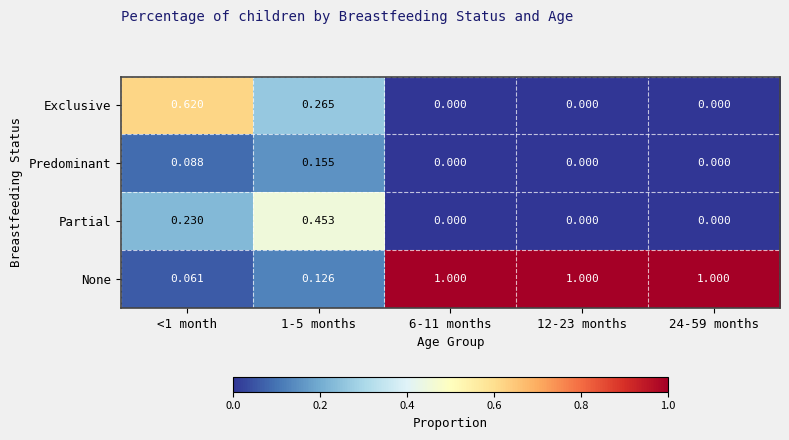

Which series has the largest total across all categories?

None